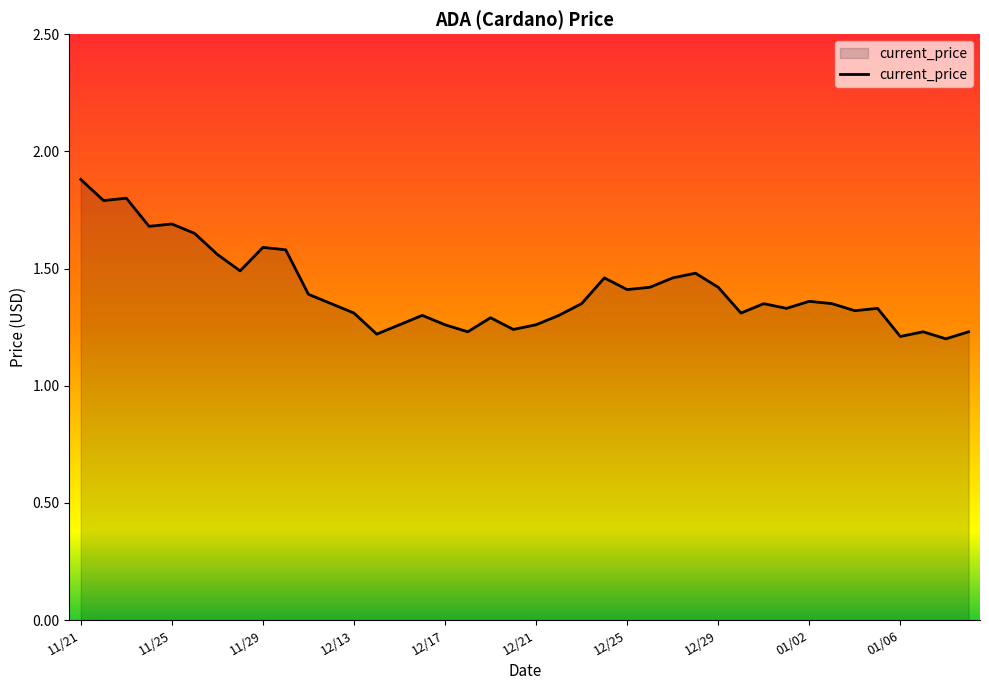

What is the greatest value displayed?

1.9